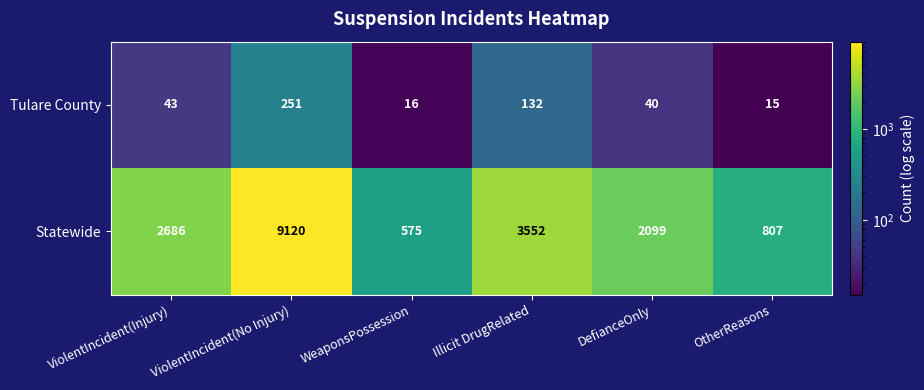

Between Illicit DrugRelated and OtherReasons, which series saw the biggest shift?

Statewide